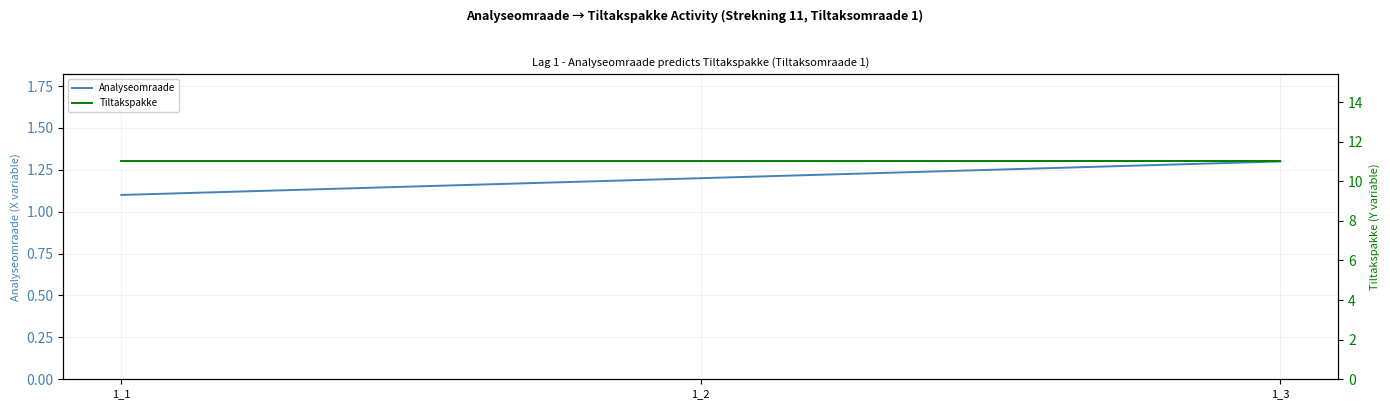

Reading left to right, list all the values displayed in this chart.

Analyseomraade: 1_1=1.1	1_2=1.2	1_3=1.3
Tiltakspakke: 1_1=11.0	1_2=11.0	1_3=11.0